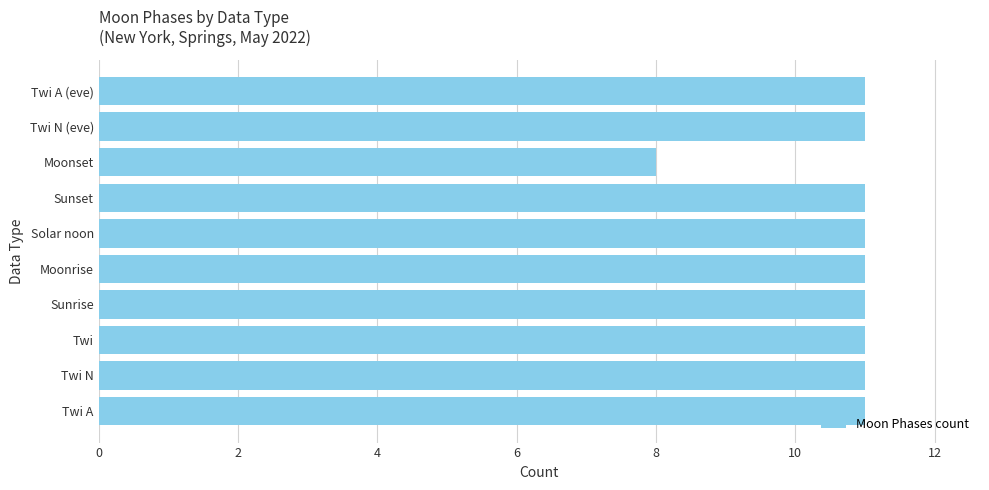

How many bars are there in total?

10